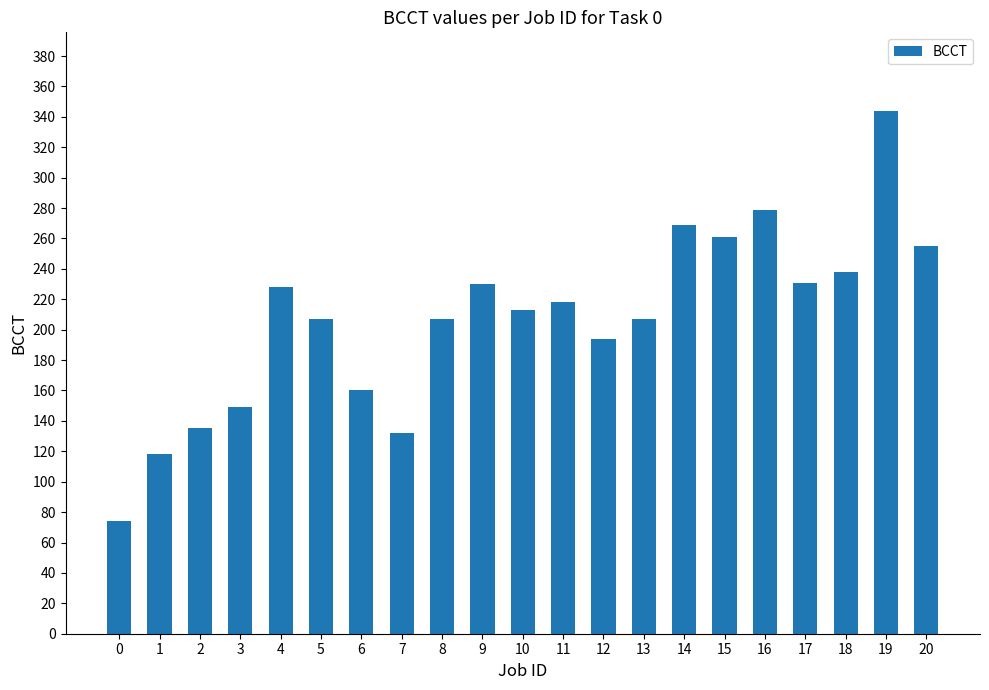

Which label corresponds to the largest value in the chart?

19